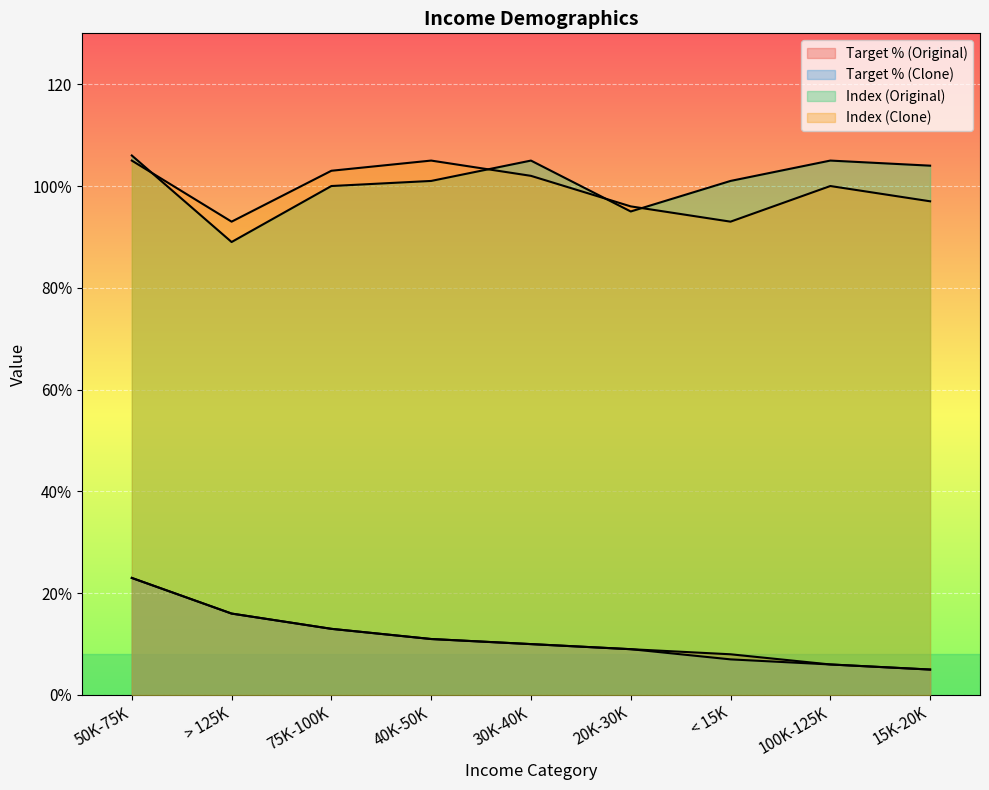

Which series has the largest range (max minus min)?

Target % (Original)